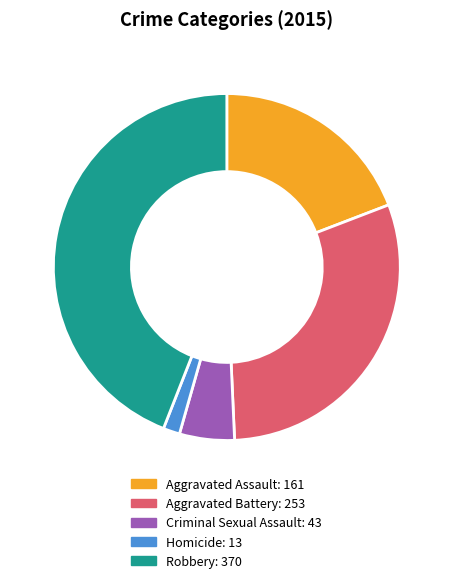

Which category has the biggest portion of the pie?

Robbery